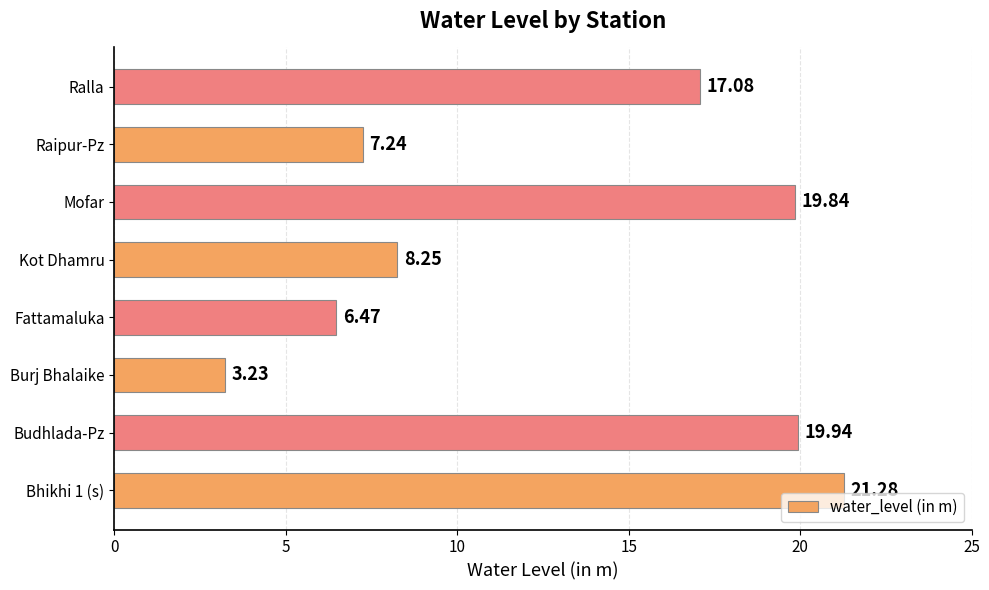

List the labels in order of value, smallest first.

Burj Bhalaike, Fattamaluka, Raipur-Pz, Kot Dhamru, Ralla, Mofar, Budhlada-Pz, Bhikhi 1 (s)